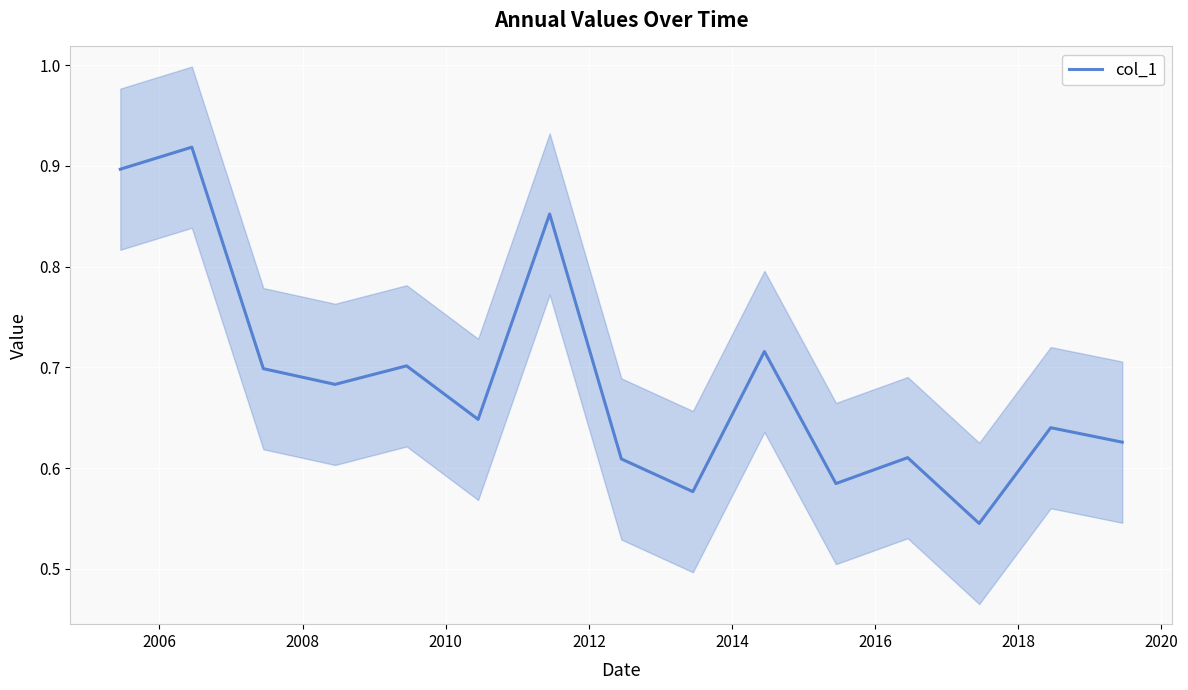

How many lines are shown in the chart?

1